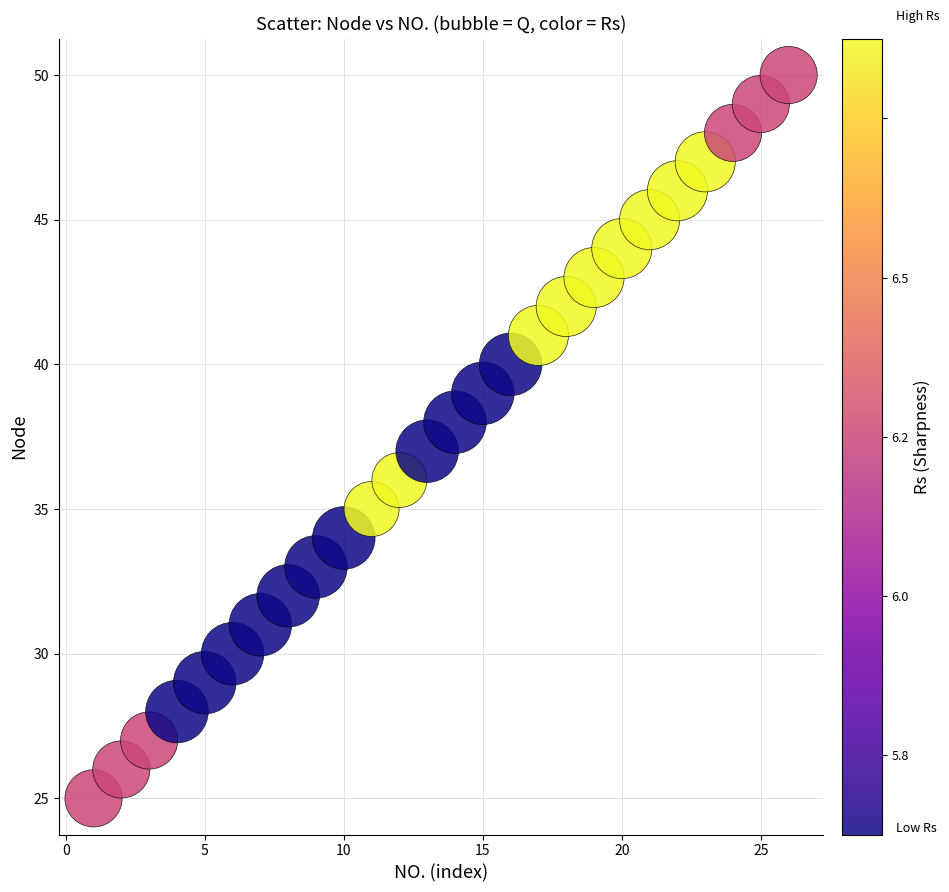

What is the range of X values (max minus min)?

25